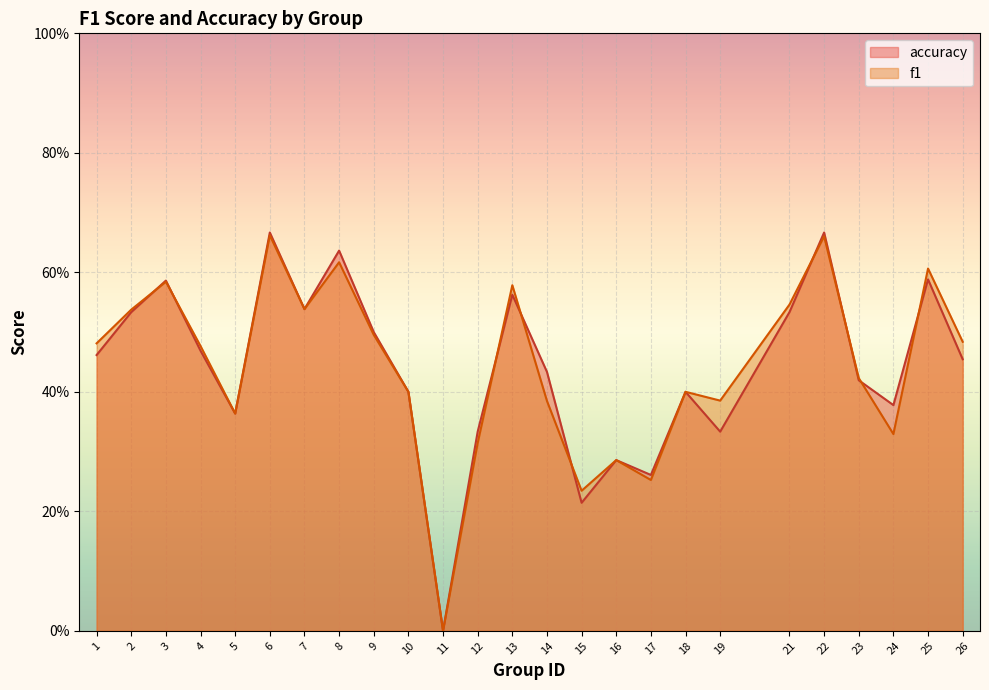

Reading left to right, extract all data points from this chart.

f1: 1=0.5	2=0.5	3=0.6	4=0.5	5=0.4	6=0.7	7=0.5	8=0.6	9=0.5	10=0.4	11=0.0	12=0.3	13=0.6	14=0.4	15=0.2	16=0.3	17=0.3	18=0.4	19=0.4	21=0.5	22=0.7	23=0.4	24=0.3	25=0.6	26=0.5
accuracy: 1=0.5	2=0.5	3=0.6	4=0.5	5=0.4	6=0.7	7=0.5	8=0.6	9=0.5	10=0.4	11=0.0	12=0.3	13=0.6	14=0.4	15=0.2	16=0.3	17=0.3	18=0.4	19=0.3	21=0.5	22=0.7	23=0.4	24=0.4	25=0.6	26=0.5